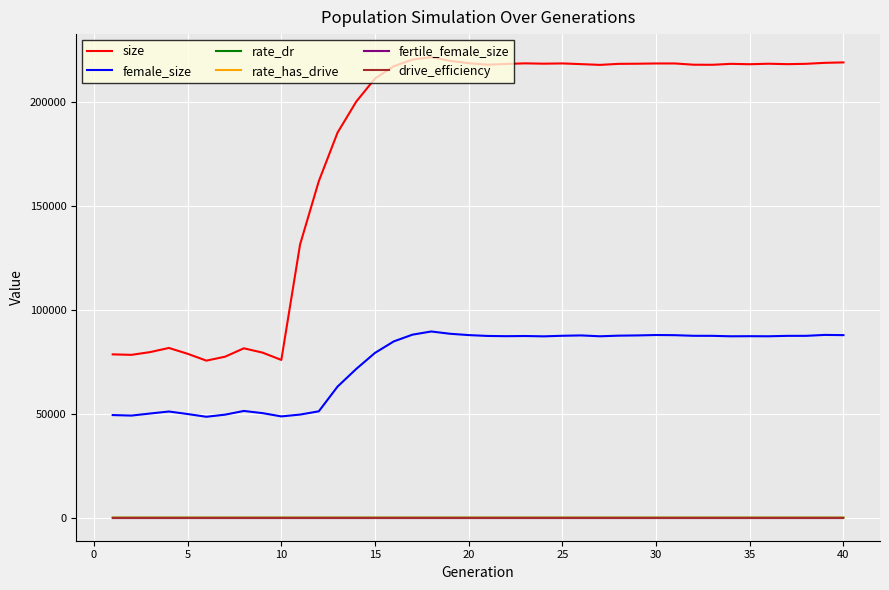

Reading left to right, what are all the values shown in this chart?

size: 78662.0	78425.0	79759.0	81749.0	78938.0	75649.0	77540.0	81586.0	79498.0	75979.0	131577.0	162067.0	185450.0	200412.0	211527.0	217432.0	220643.0	221812.0	220014.0	218887.0	218167.0	218533.0	218819.0	218660.0	218783.0	218442.0	218079.0	218579.0	218643.0	218764.0	218765.0	218164.0	218127.0	218581.0	218397.0	218640.0	218431.0	218595.0	219066.0	219271.0
female_size: 49430.0	49178.0	50181.0	51139.0	49922.0	48607.0	49631.0	51410.0	50357.0	48782.0	49662.0	51239.0	63136.0	71663.0	79383.0	84900.0	88157.0	89683.0	88587.0	87946.0	87535.0	87420.0	87504.0	87341.0	87618.0	87786.0	87372.0	87671.0	87785.0	87982.0	87904.0	87604.0	87585.0	87370.0	87418.0	87374.0	87580.0	87586.0	88031.0	87923.0
rate_dr: 0.0	0.0	0.0	0.0	0.0	0.0	0.0	0.0	0.0	0.0	0.3	0.4	0.3	0.3	0.3	0.3	0.3	0.3	0.3	0.3	0.3	0.3	0.3	0.3	0.3	0.3	0.3	0.3	0.3	0.3	0.3	0.3	0.3	0.3	0.3	0.3	0.3	0.3	0.3	0.3
rate_has_drive: 0.0	0.0	0.0	0.0	0.0	0.0	0.0	0.0	0.0	0.0	0.3	0.4	0.3	0.3	0.3	0.3	0.3	0.3	0.3	0.3	0.3	0.3	0.3	0.3	0.3	0.3	0.3	0.3	0.3	0.3	0.3	0.3	0.3	0.3	0.3	0.3	0.3	0.3	0.3	0.3
fertile_female_size: 1.0	1.0	1.0	1.0	1.0	1.0	1.0	1.0	1.0	1.0	1.0	1.0	1.0	1.0	1.0	1.0	1.0	1.0	1.0	1.0	1.0	1.0	1.0	1.0	1.0	1.0	1.0	1.0	1.0	1.0	1.0	1.0	1.0	1.0	1.0	1.0	1.0	1.0	1.0	1.0
drive_efficiency: 0.0	0.0	0.0	0.0	0.0	0.0	0.0	0.0	0.0	0.0	0.0	0.0	0.0	0.0	0.0	0.0	0.0	0.0	0.0	0.0	0.0	0.0	0.0	0.0	0.0	0.0	0.0	0.0	0.0	0.0	0.0	0.0	0.0	0.0	0.0	0.0	0.0	0.0	0.0	0.0